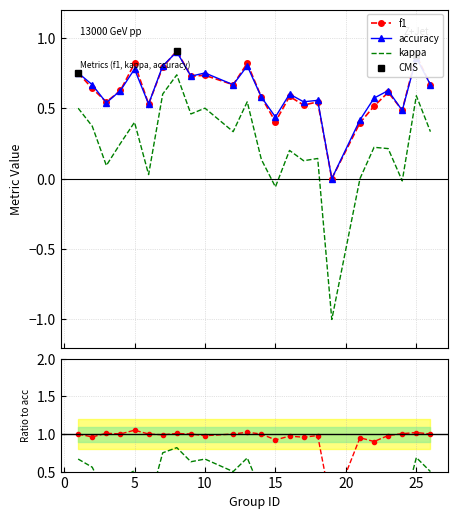

Rank the series by their maximum value, from lowest to highest.

kappa, accuracy, f1